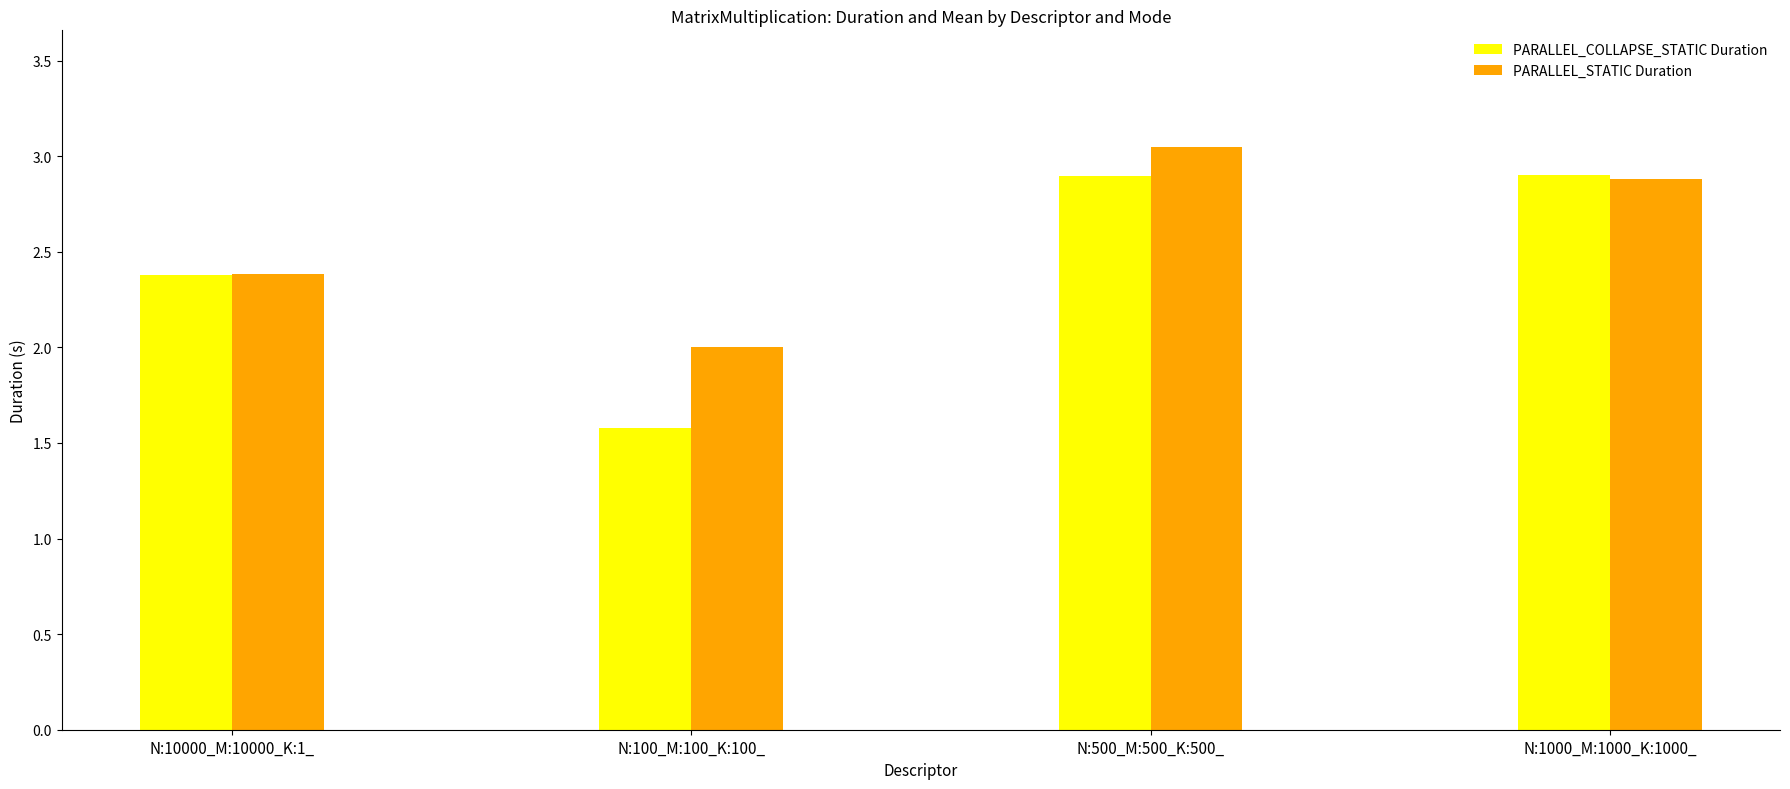

At which category is the sum across all series the highest?

N:500_M:500_K:500_